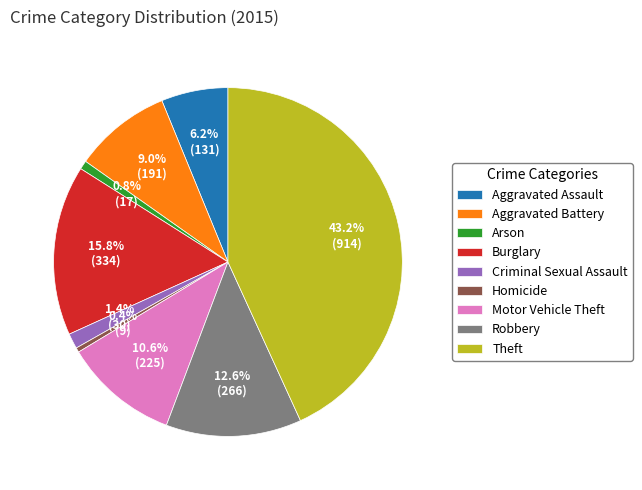

Is there a majority slice in this chart?

No